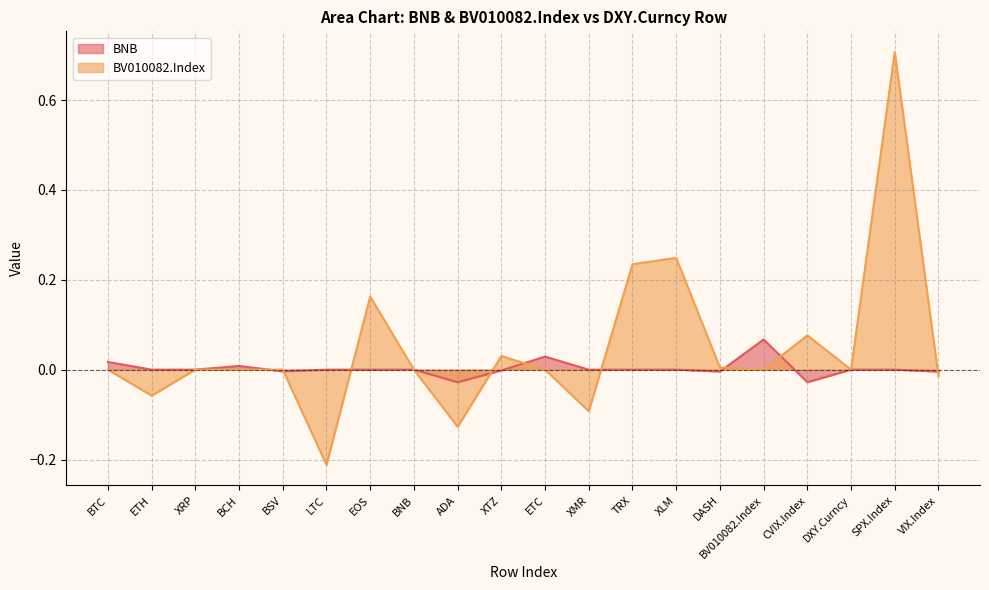

Which series ends up on top after the final intersection of BV010082.Index and BNB?

BNB